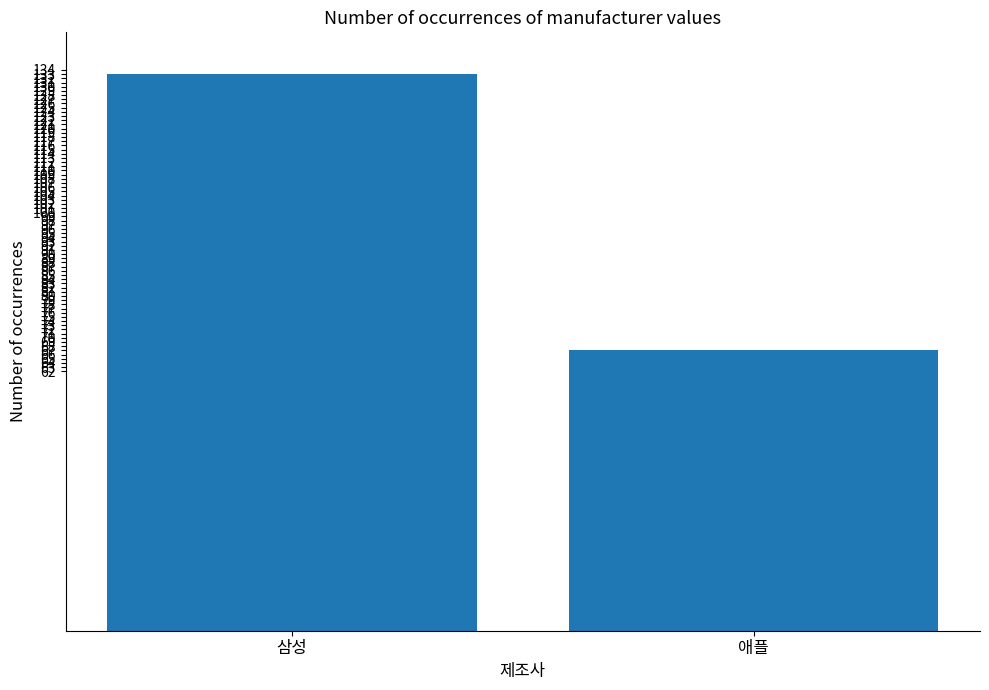

List the labels in order of value, largest first.

삼성, 애플